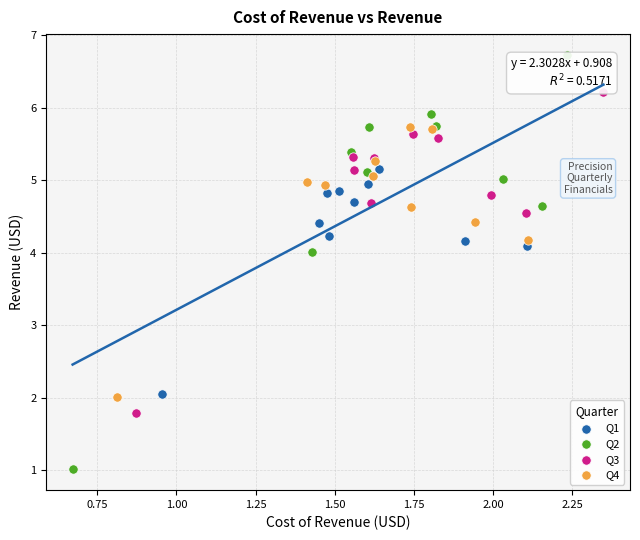

Which series contains the lowest Y value?

Q2